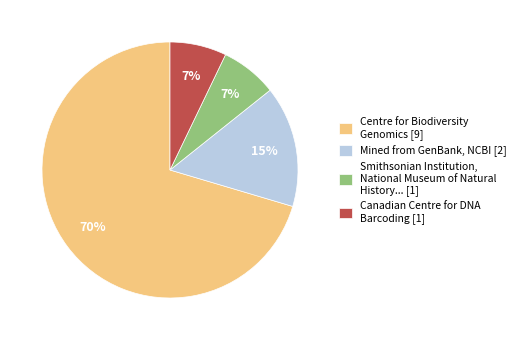

The Canadian Centre for DNA Barcoding [1] slice represents 21% of the pie. True or false?

False